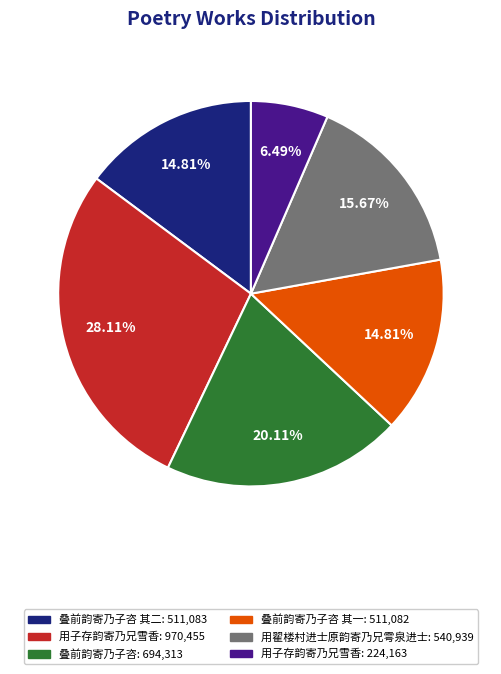

Is there any slice that represents more than half of the pie?

No